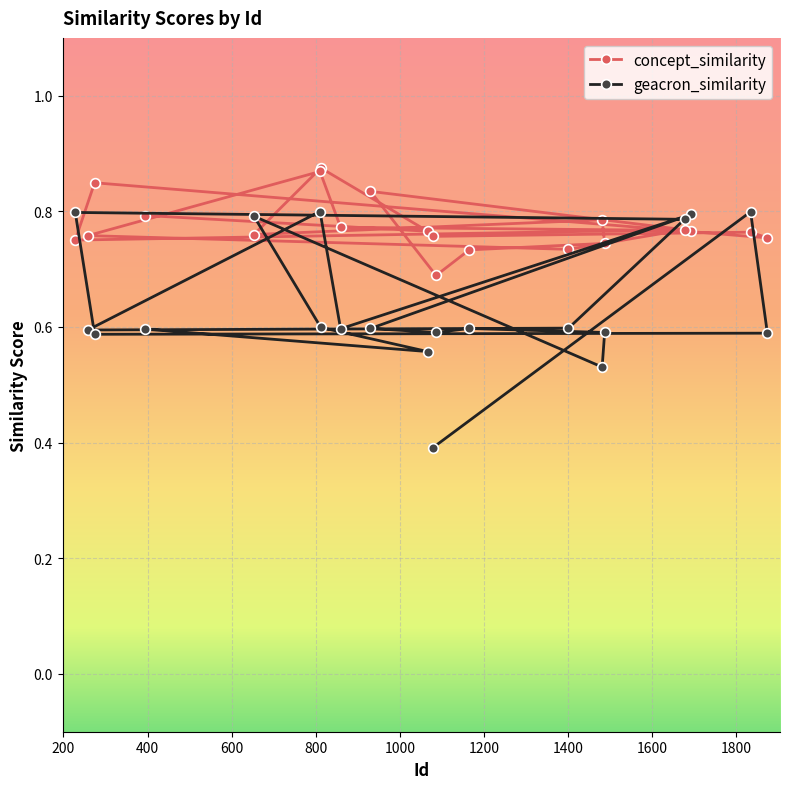

How many geacron_similarity values are between 0 and 1?

20